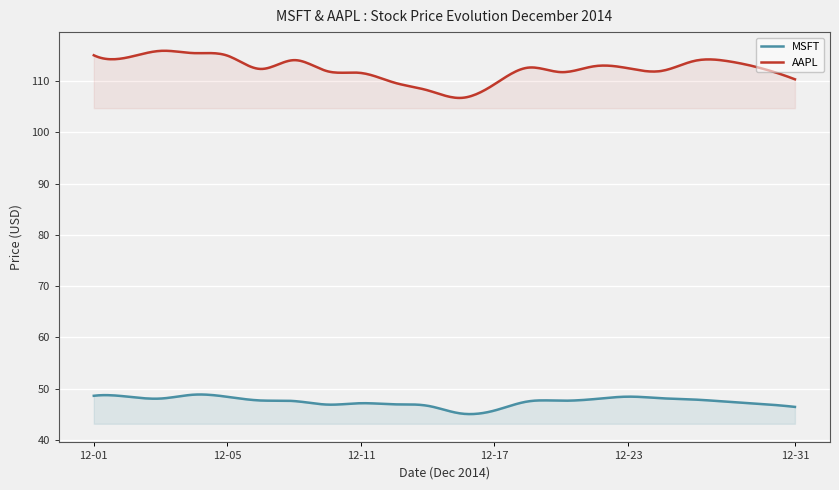

Where does the AAPL series first go above 112?

12-01